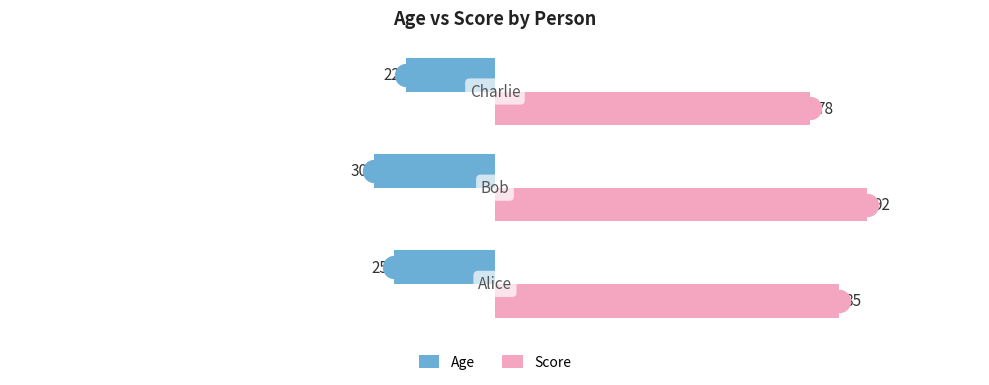

At how many categories does at least one series exceed 46?

3